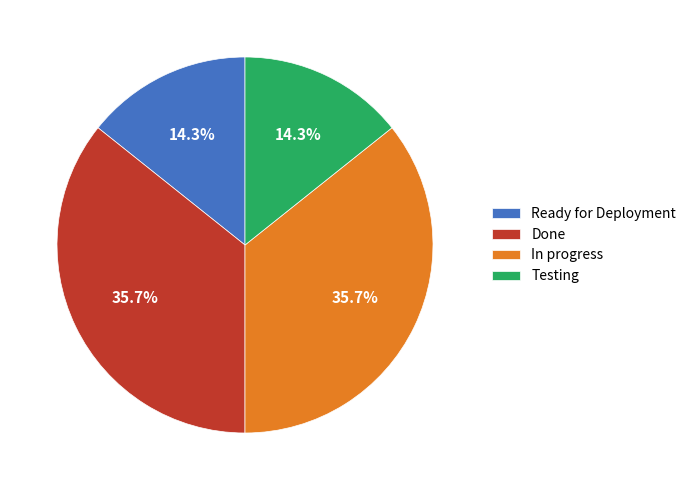

To the nearest percent, what is the average slice percentage?

25%